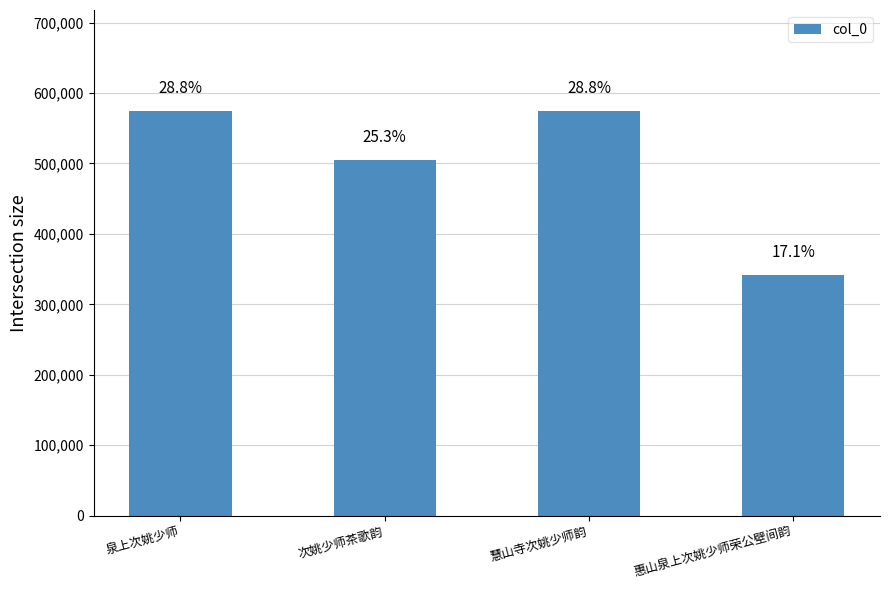

Is it true that the value at 惠山泉上次姚少师荣公壁间韵 is 341484?

True